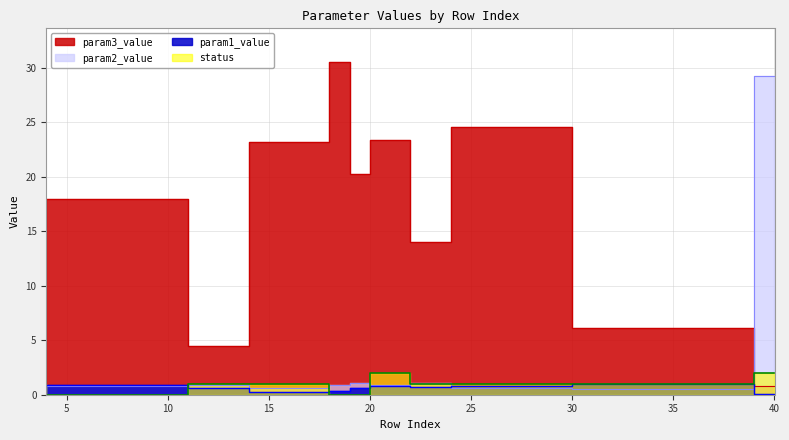

At which category is the sum across all series the highest?

40